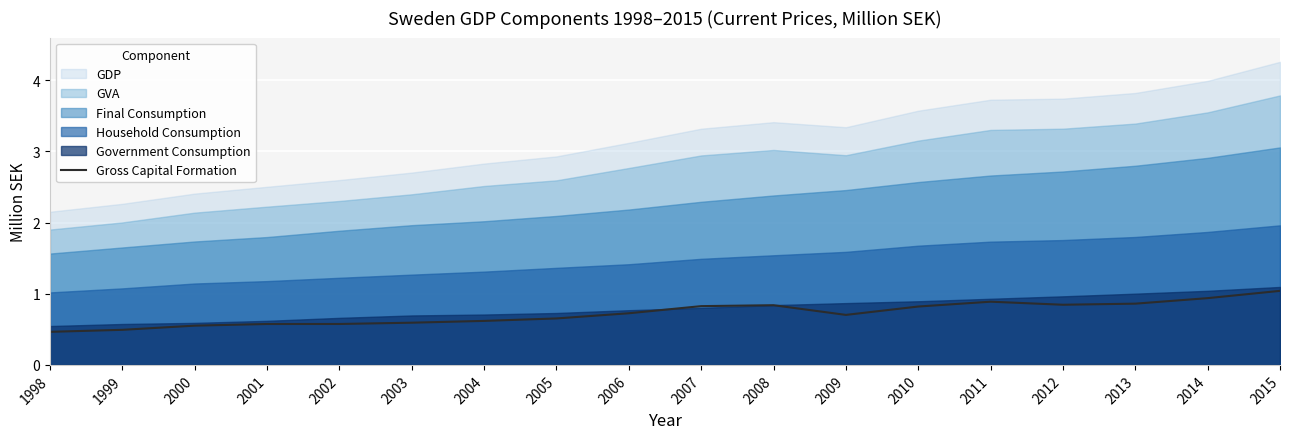

Which has a higher value, 2014 or 2001?

2014